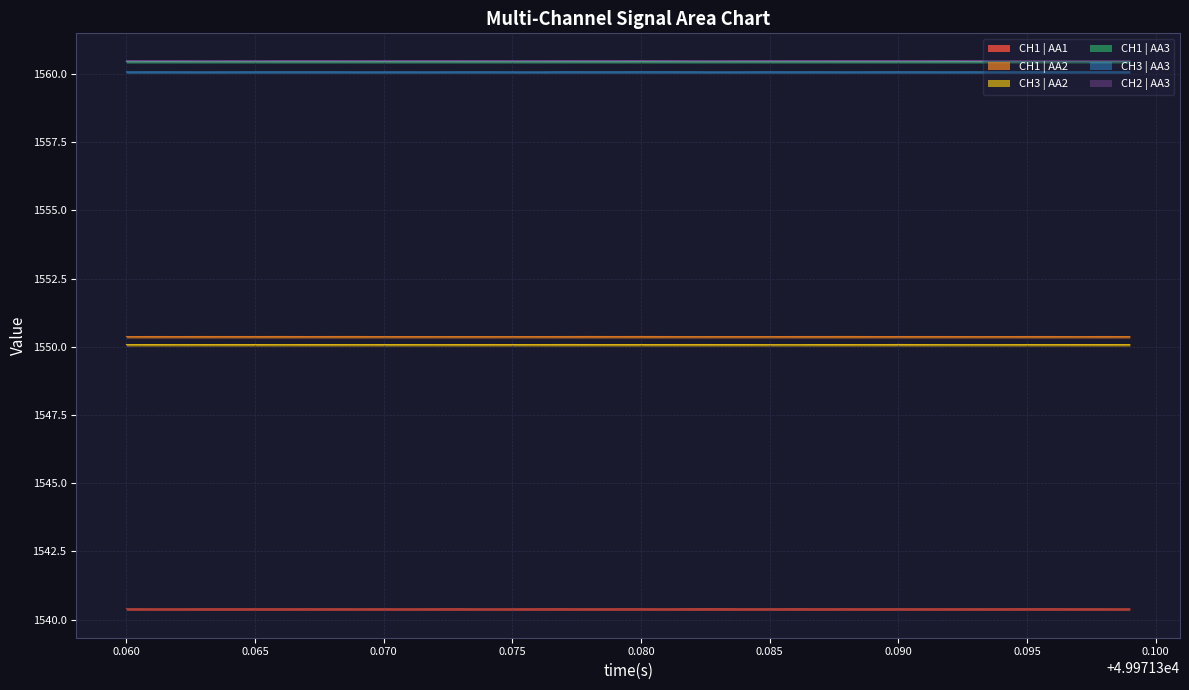

What is the average value of the CH1 | AA3 series?

1560.5